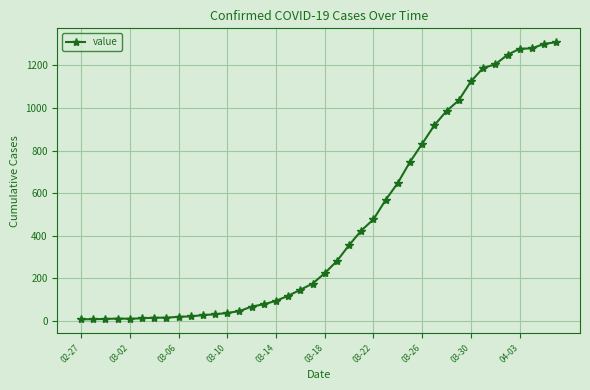

What is the difference between the second highest and second lowest values?

1293